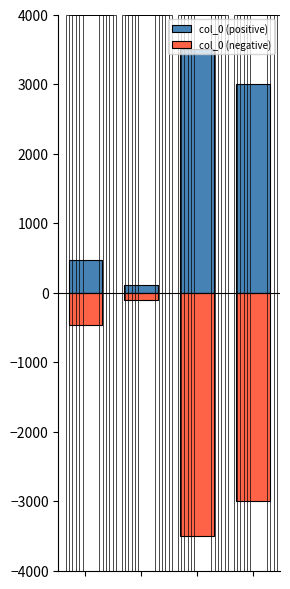

Where does the col_0 (negative) series first go above -474?

1